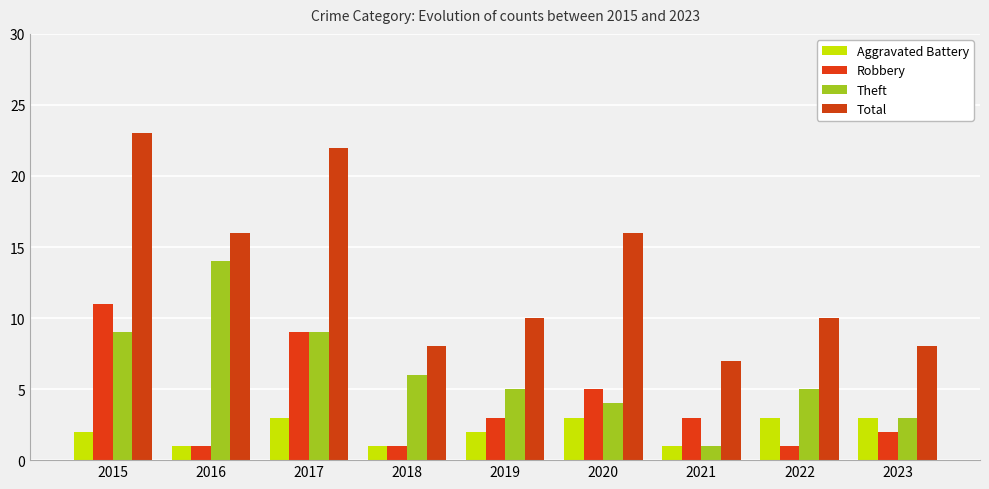

Which series has the largest total across all categories?

Total